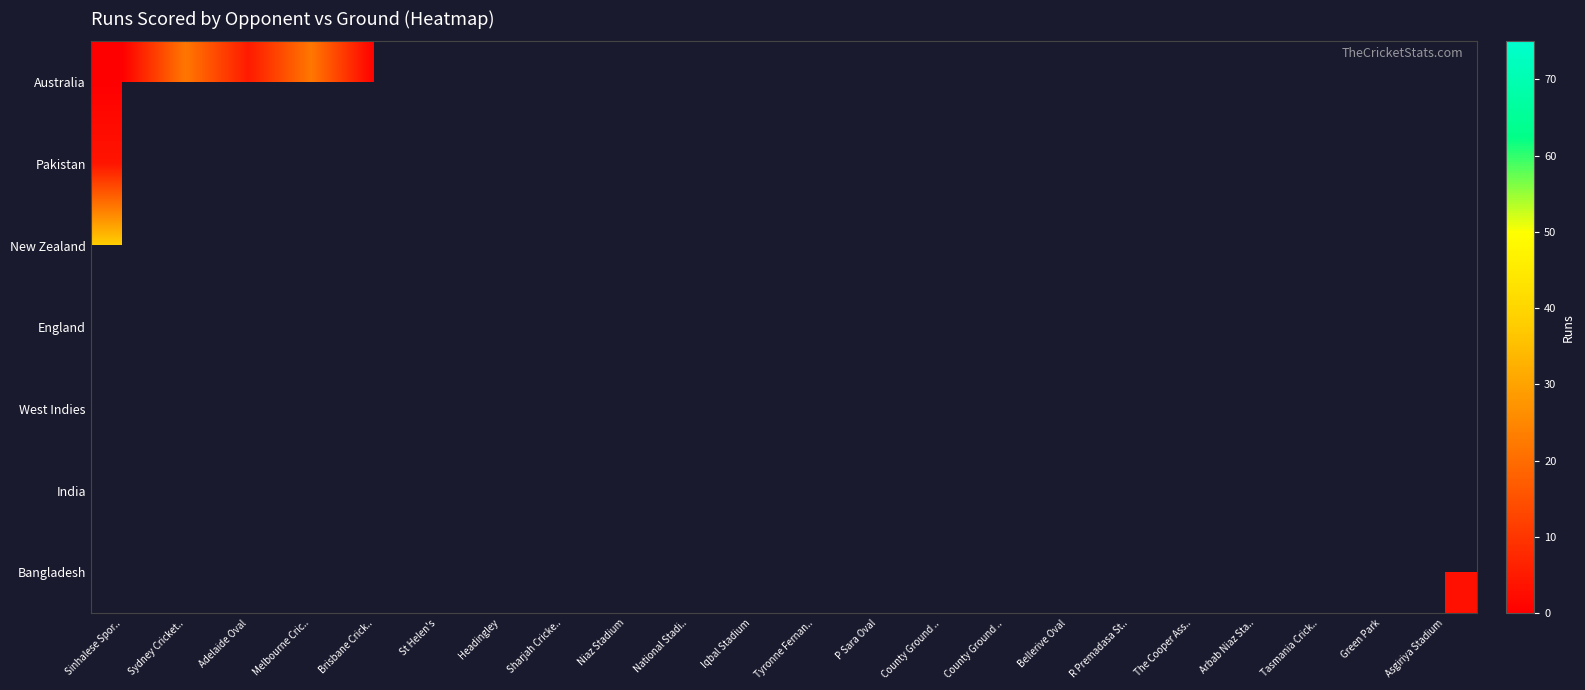

Count the number of data series in this chart.

7